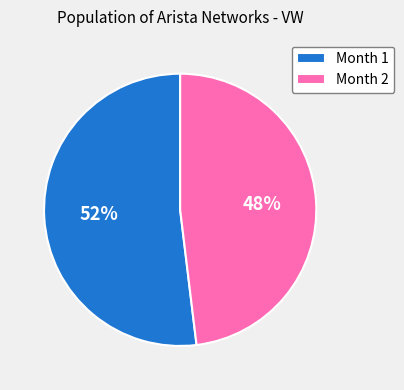

What is the majority slice?

Month 1